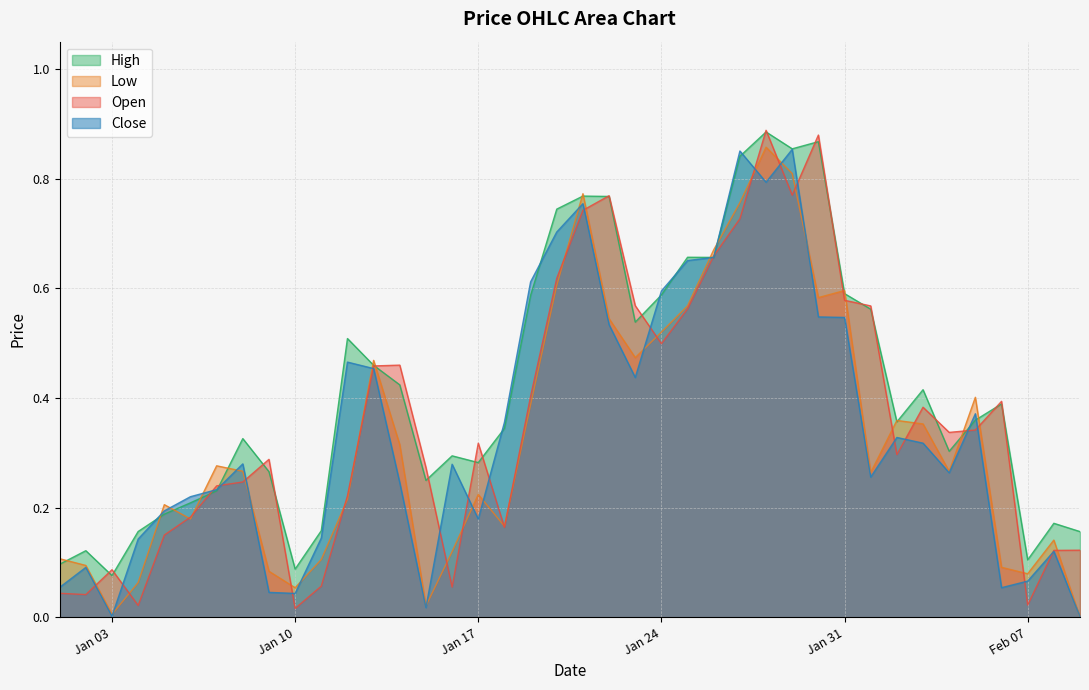

Is it true that Low equals -0.4 at 2023-02-09?

False